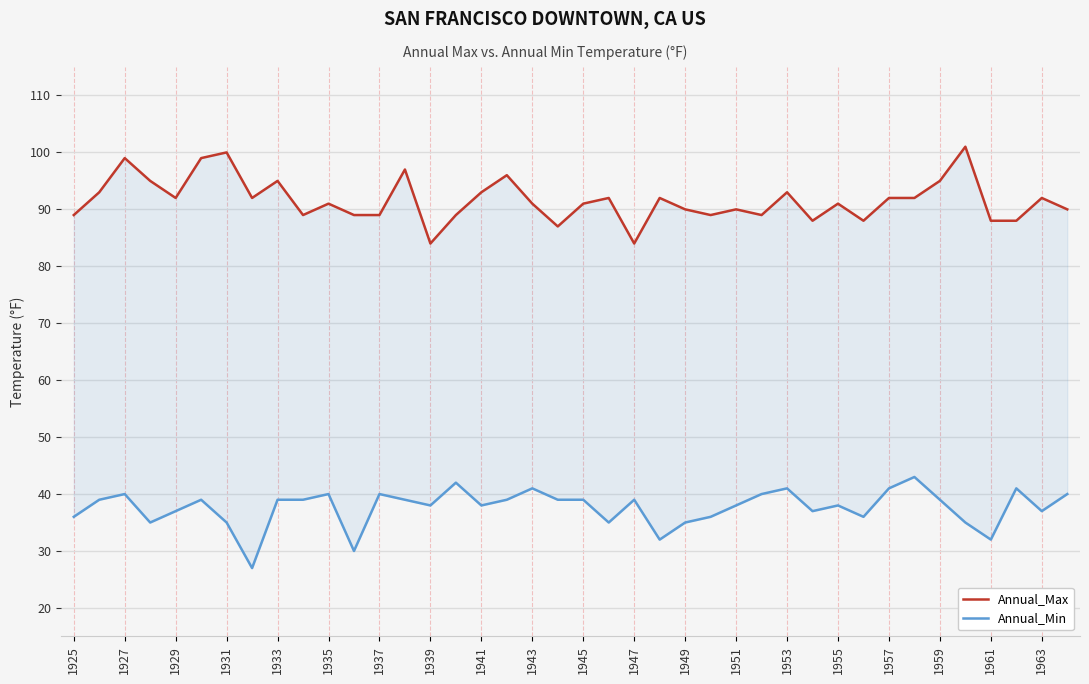

Reading left to right, what are all the values shown in this chart?

Annual_Max: 89	93	99	95	92	99	100	92	95	89	91	89	89	97	84	89	93	96	91	87	91	92	84	92	90	89	90	89	93	88	91	88	92	92	95	101	88	88	92	90
Annual_Min: 36	39	40	35	37	39	35	27	39	39	40	30	40	39	38	42	38	39	41	39	39	35	39	32	35	36	38	40	41	37	38	36	41	43	39	35	32	41	37	40